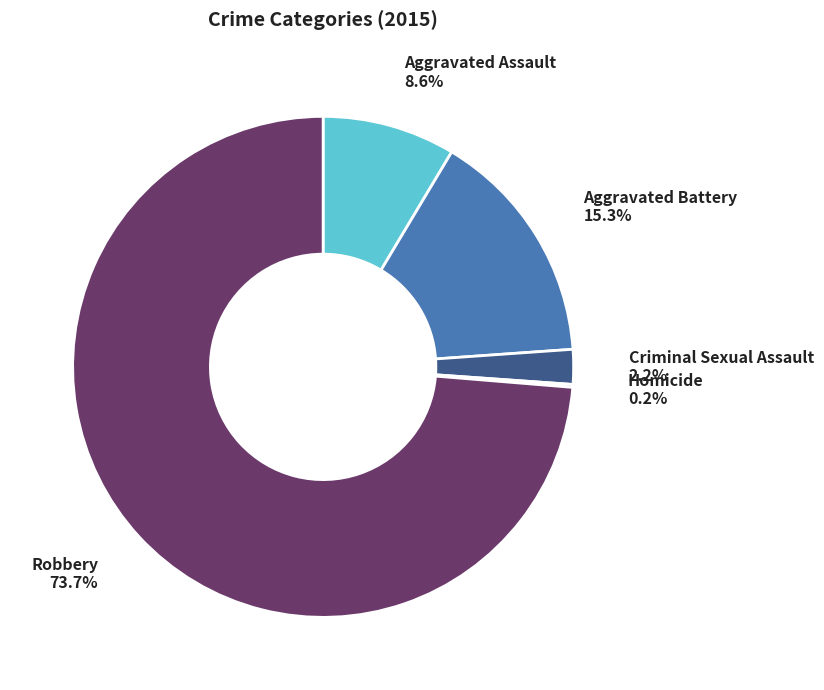

Between Aggravated Battery and Aggravated Assault, which is larger?

Aggravated Battery